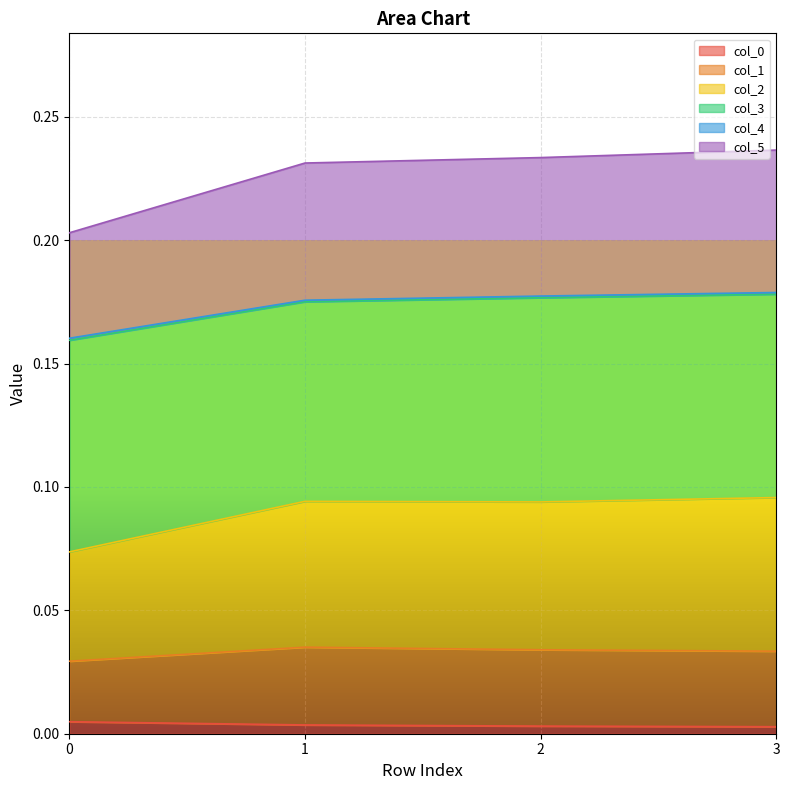

True or false: col_2 has more than 0 interior local peaks.

False